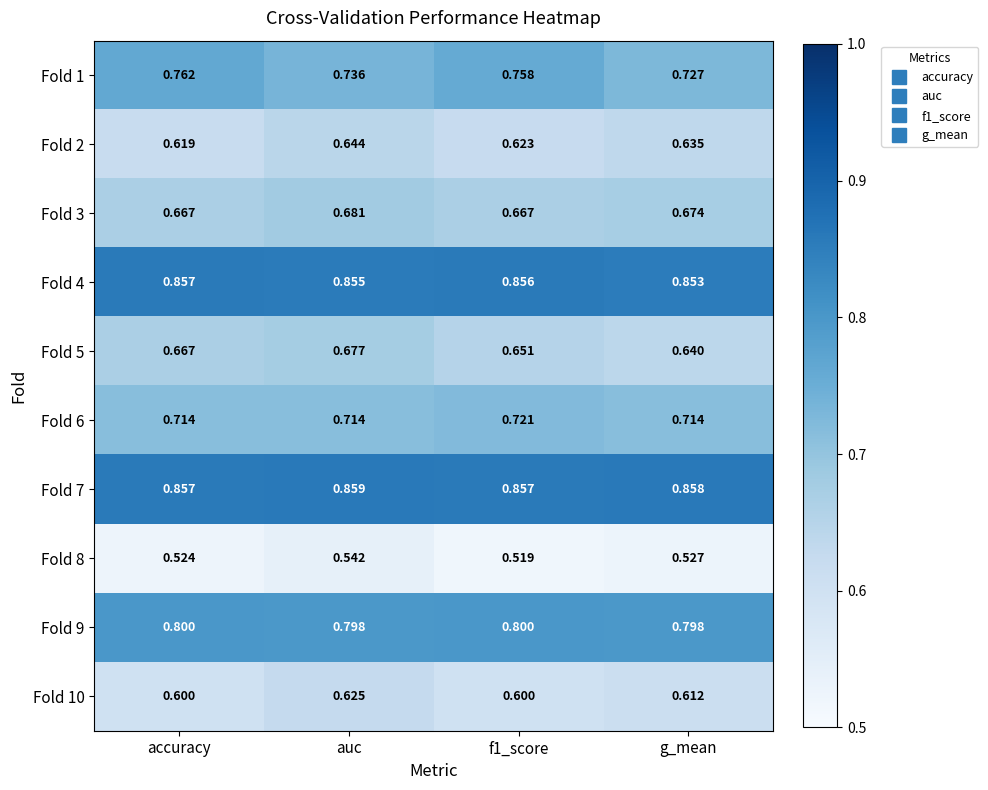

Which category has the lowest value in the Fold 4 series?

g_mean